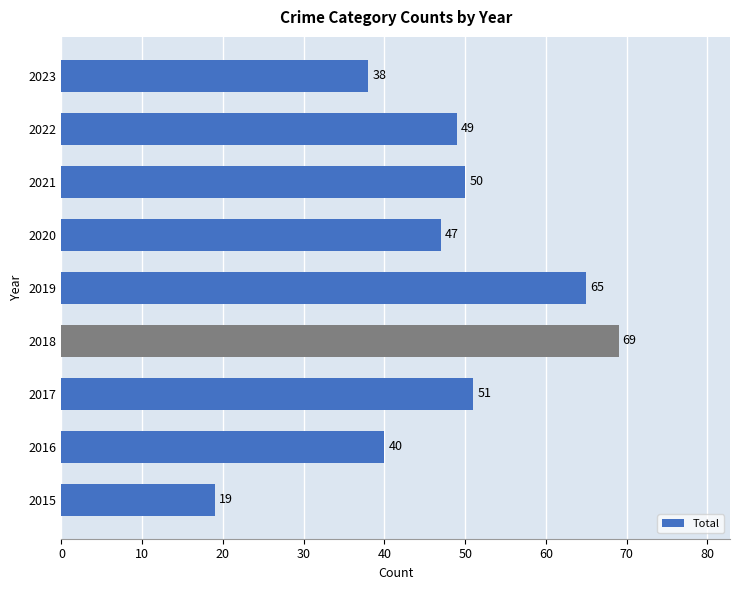

The chart shows a value of 50 at 2021. True or false?

True